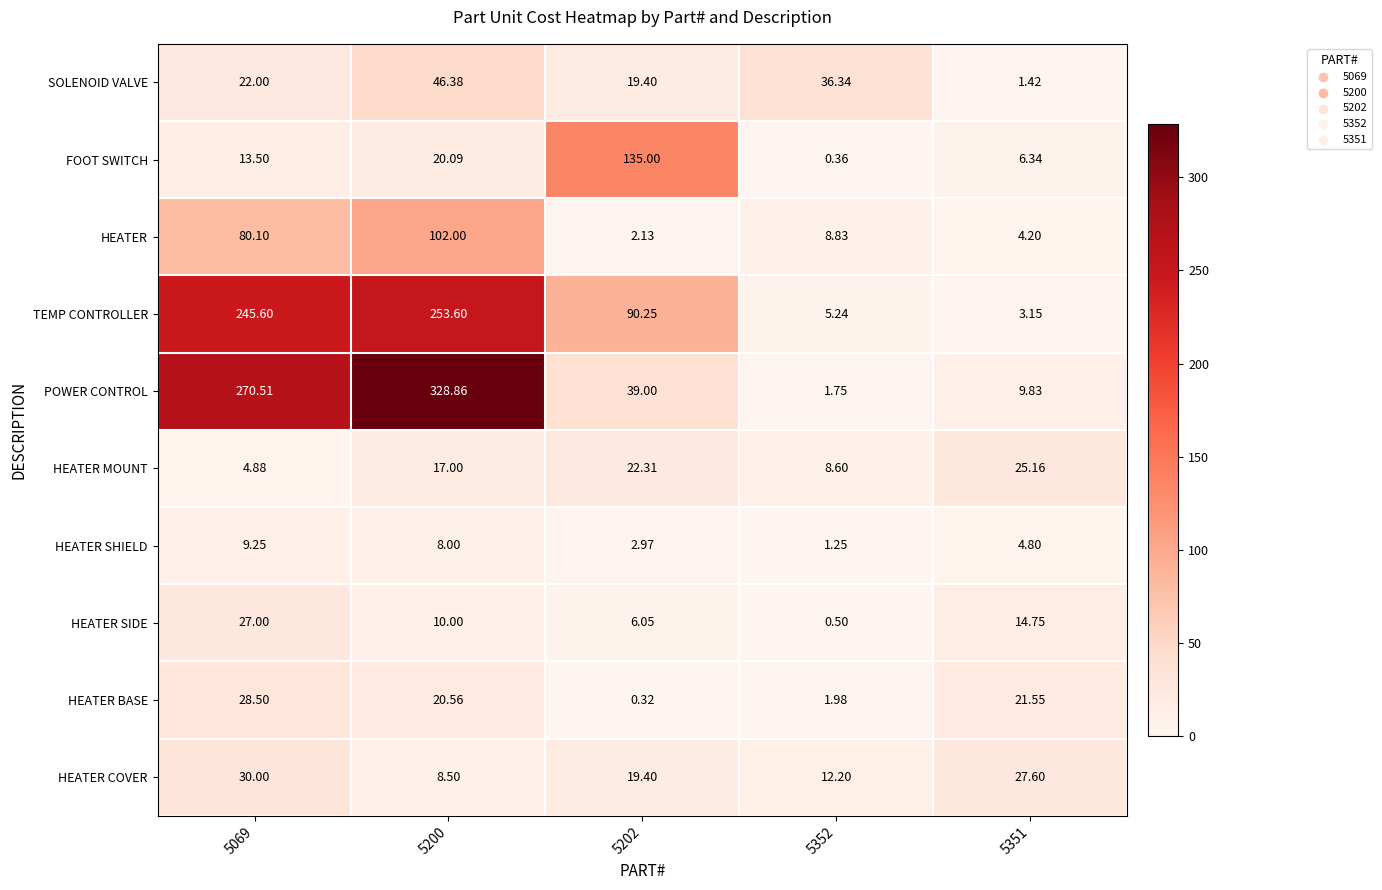

Which series changed the most between 5202 and 5352?

FOOT SWITCH